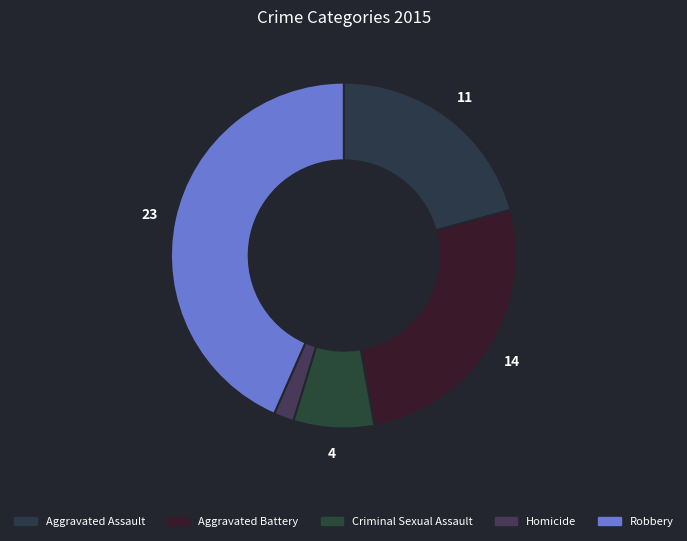

Which slice is the largest?

Robbery